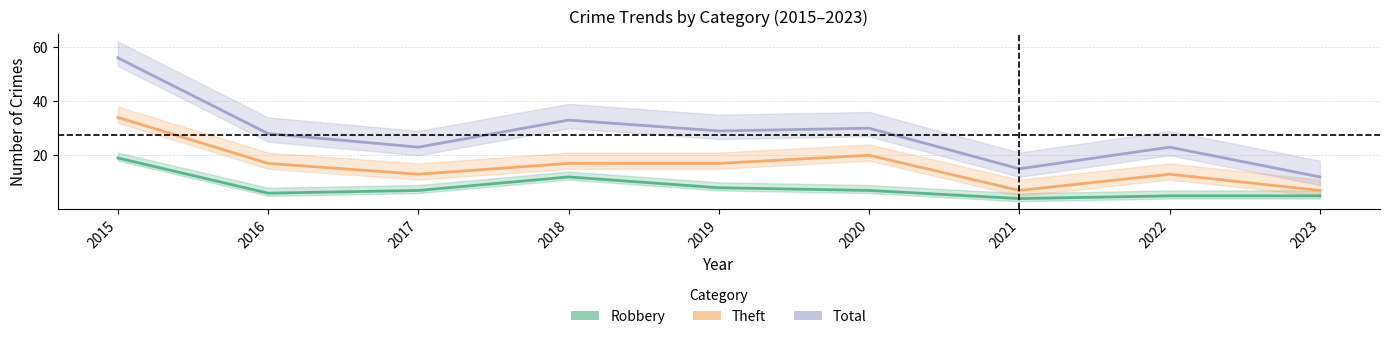

True or false: Robbery and Total intersect in this chart.

False